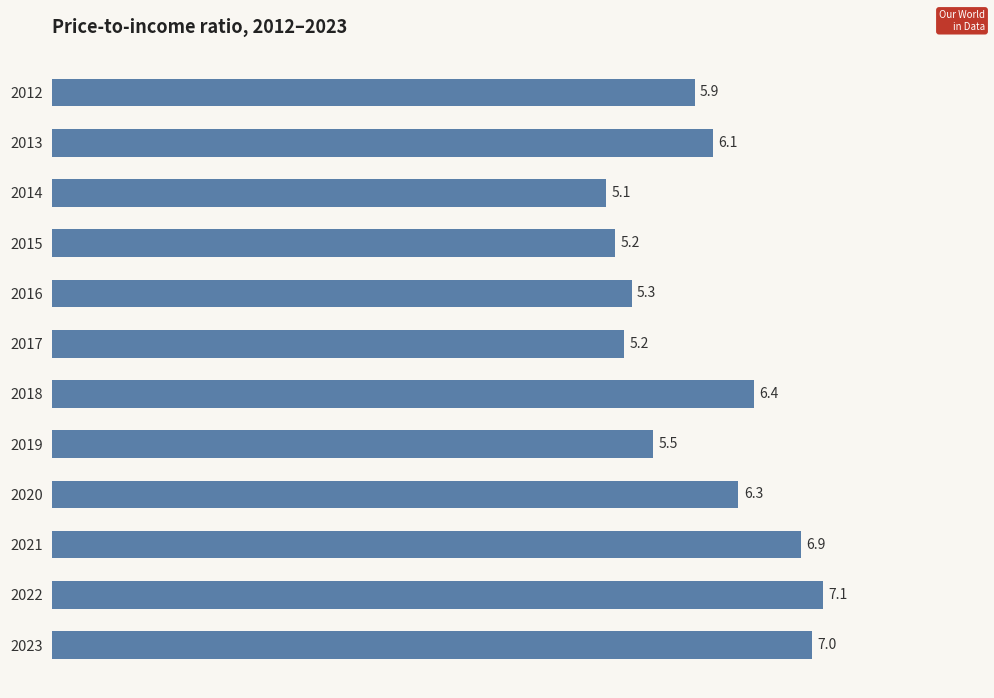

The value at 2012 is 5.9. True or false?

True